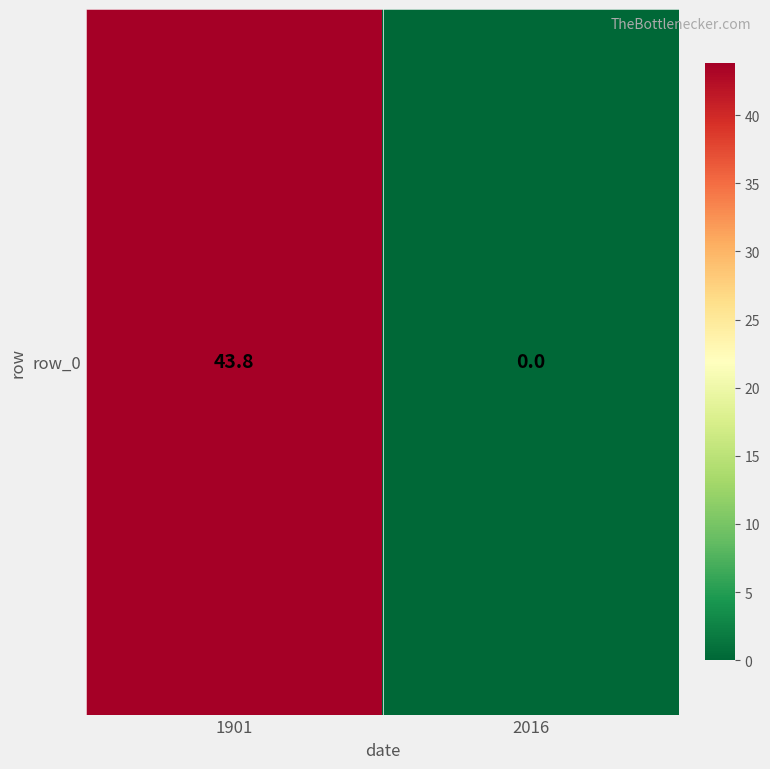

What is the average value?

21.9